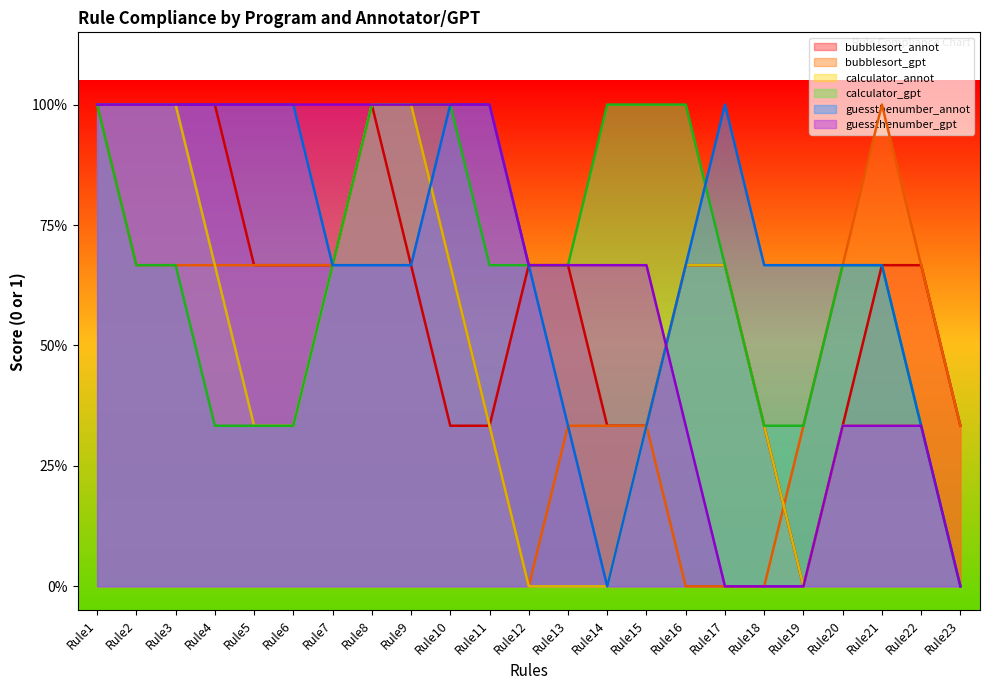

True or false: calculator_gpt and bubblesort_gpt intersect in this chart.

False